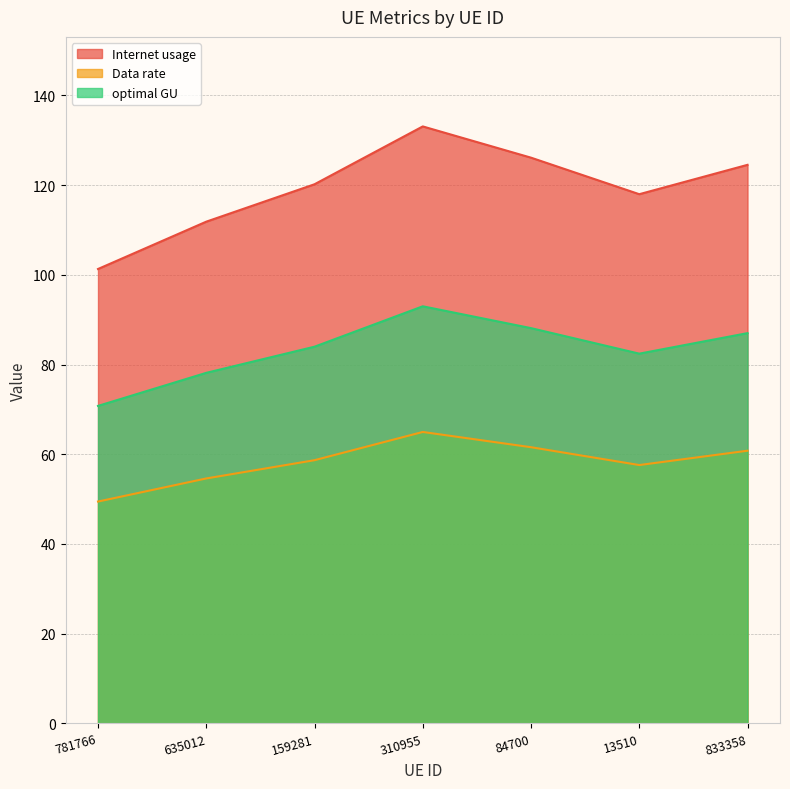

How many data points in Data rate are less than 58?

3